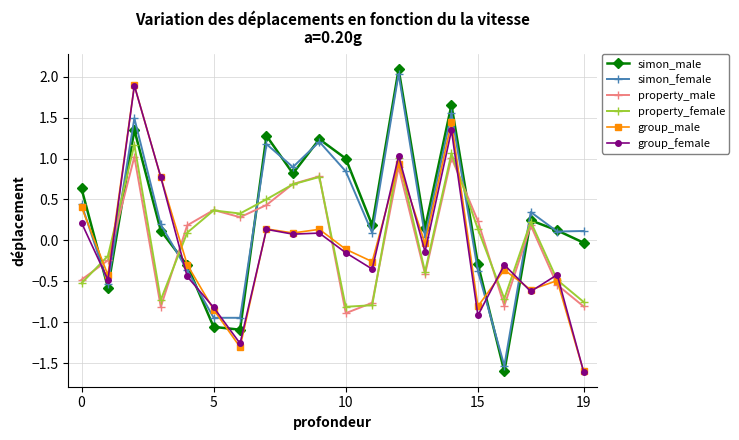

What is the highest value of the property_male series?

1.0